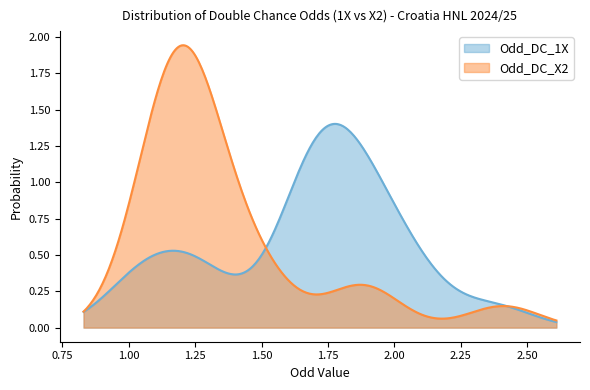

Does the chart have visible grid lines?

No